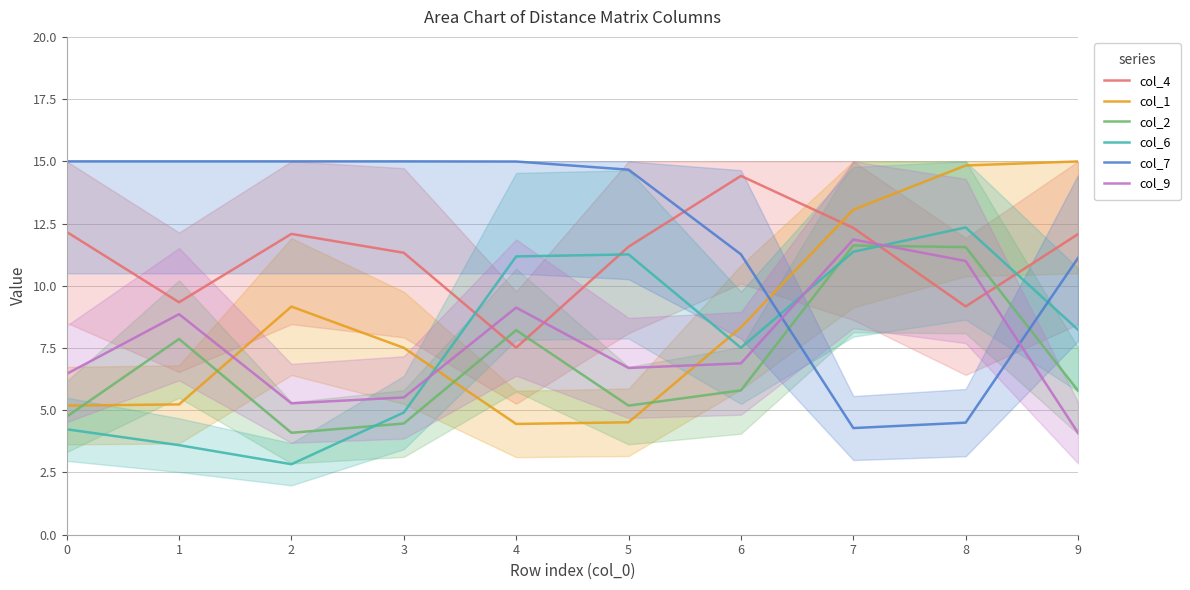

Is the value of col_2 at 0 greater than the value of col_7 at 2?

No